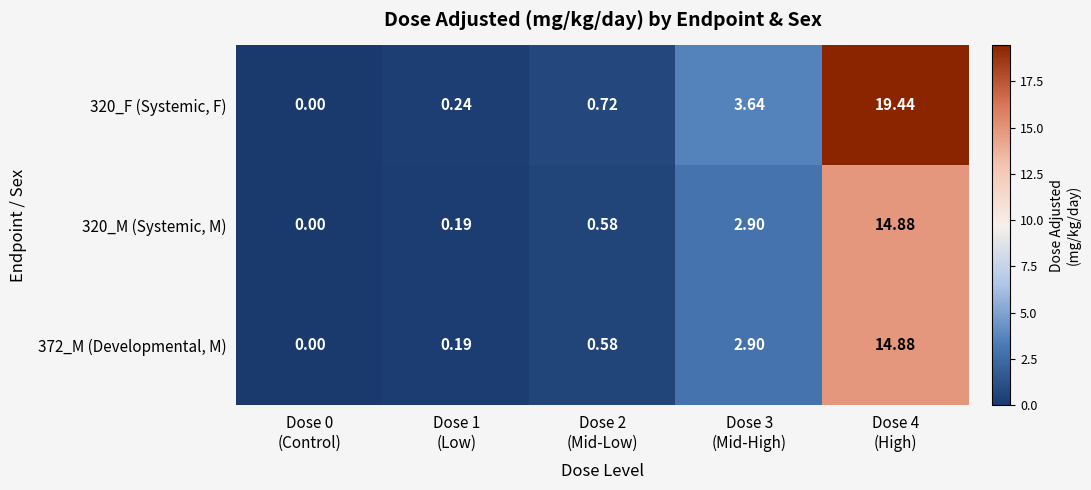

Which label corresponds to the smallest value in the chart?

Dose 0
(Control)